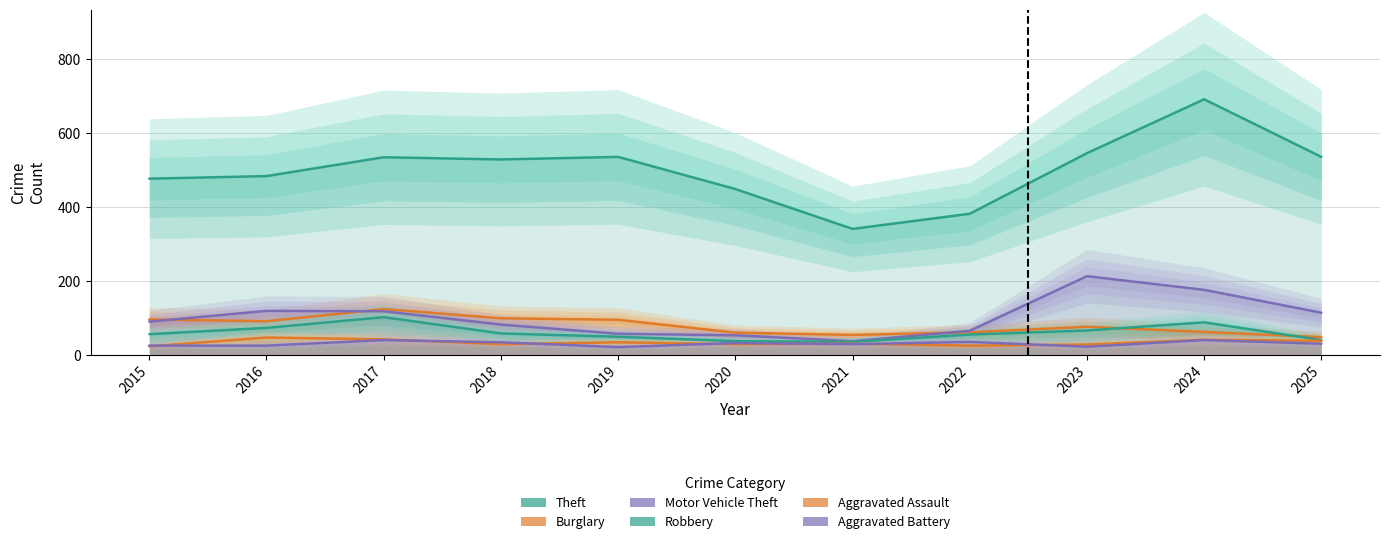

List the labels in order of Burglary value, largest first.

2017, 2018, 2015, 2019, 2016, 2023, 2024, 2022, 2020, 2021, 2025